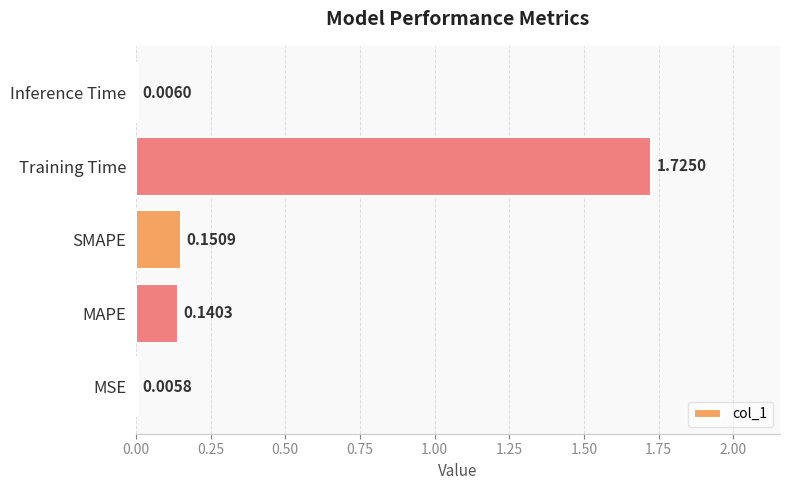

At which label is the value closest to 0?

MSE